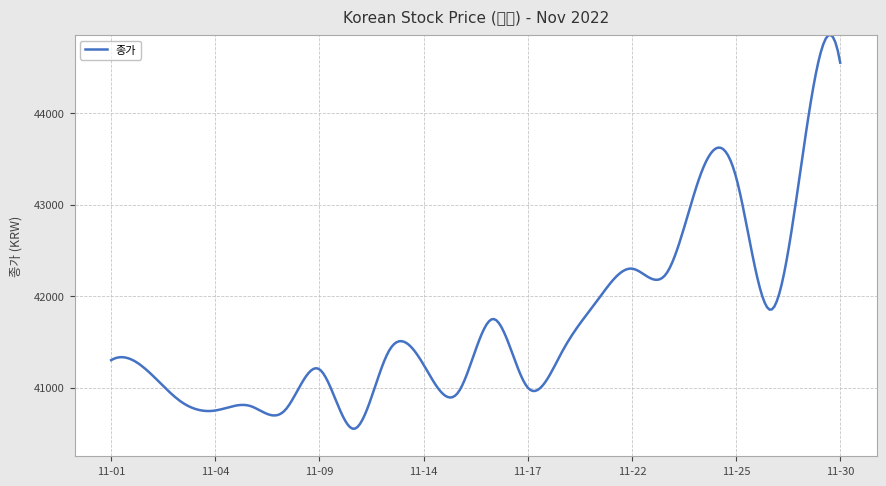

What is the maximum value shown in the chart?

44853.8